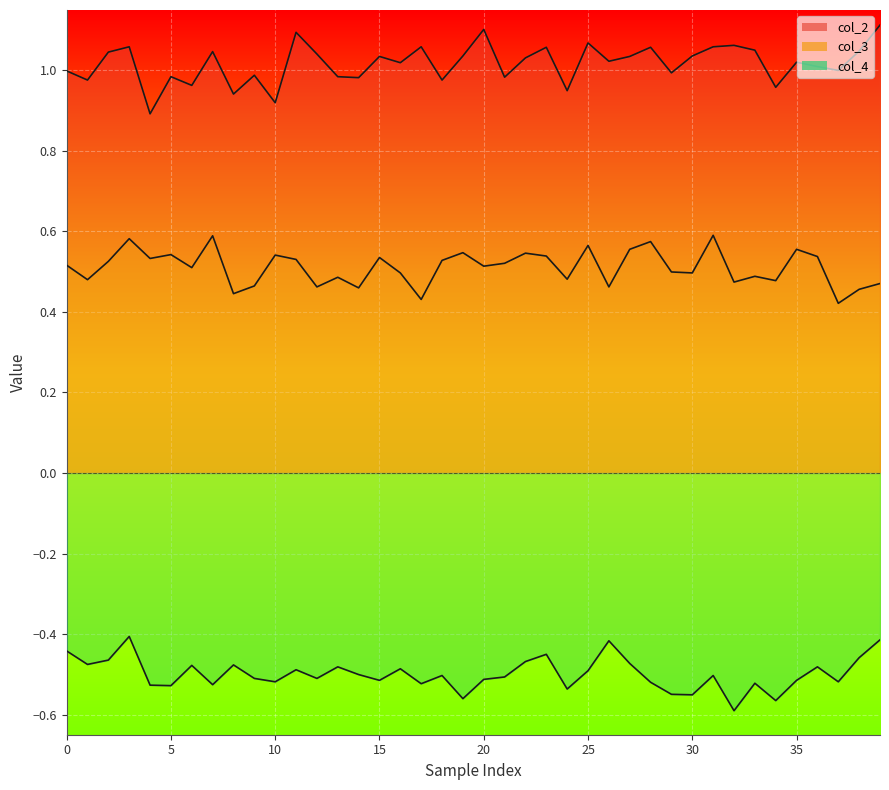

Reading left to right, what are all the values shown in this chart?

col_2: 1.0	1.0	1.0	1.1	0.9	1.0	1.0	1.0	0.9	1.0	0.9	1.1	1.0	1.0	1.0	1.0	1.0	1.1	1.0	1.0	1.1	1.0	1.0	1.1	0.9	1.1	1.0	1.0	1.1	1.0	1.0	1.1	1.1	1.1	1.0	1.0	1.0	1.0	1.0	1.1
col_3: 0.5	0.5	0.5	0.6	0.5	0.5	0.5	0.6	0.4	0.5	0.5	0.5	0.5	0.5	0.5	0.5	0.5	0.4	0.5	0.5	0.5	0.5	0.5	0.5	0.5	0.6	0.5	0.6	0.6	0.5	0.5	0.6	0.5	0.5	0.5	0.6	0.5	0.4	0.5	0.5
col_4: -0.4	-0.5	-0.5	-0.4	-0.5	-0.5	-0.5	-0.5	-0.5	-0.5	-0.5	-0.5	-0.5	-0.5	-0.5	-0.5	-0.5	-0.5	-0.5	-0.6	-0.5	-0.5	-0.5	-0.5	-0.5	-0.5	-0.4	-0.5	-0.5	-0.5	-0.6	-0.5	-0.6	-0.5	-0.6	-0.5	-0.5	-0.5	-0.5	-0.4